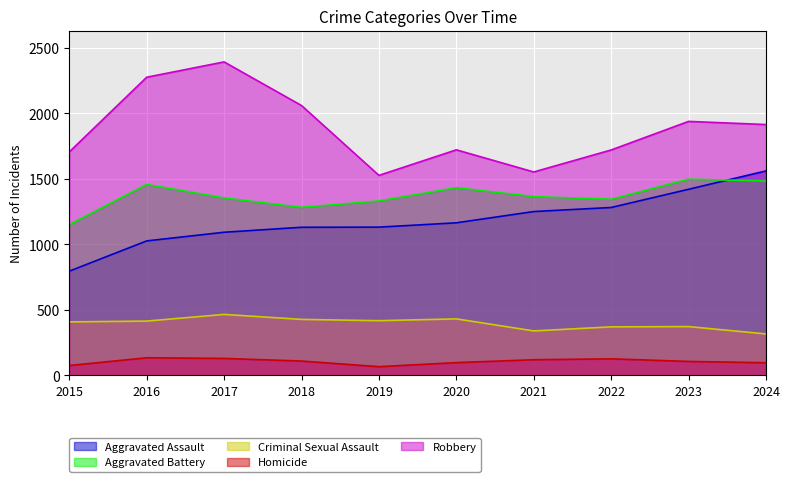

Which series has the largest total across all categories?

Robbery